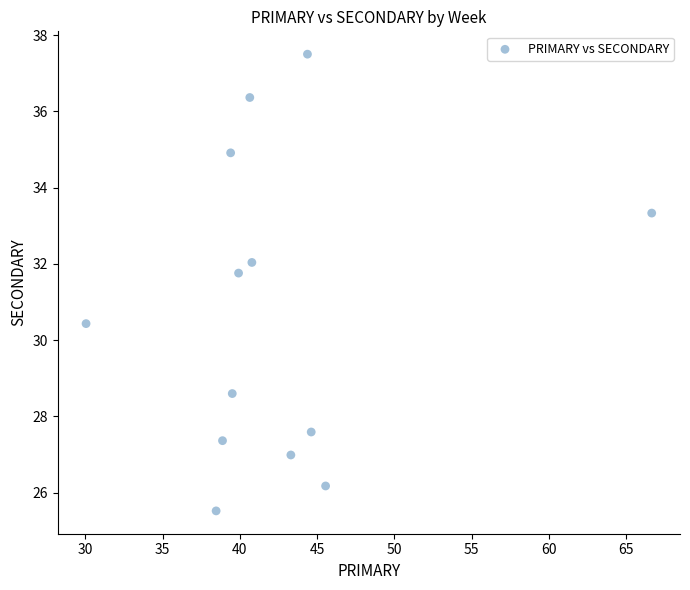

What Y value in the scatter plot is closest to 31?

30.4